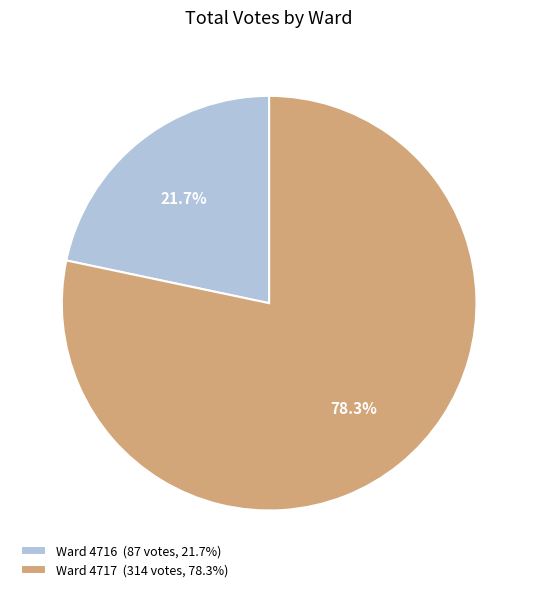

To the nearest percent, what is the difference between the largest and smallest slice percentages?

57%